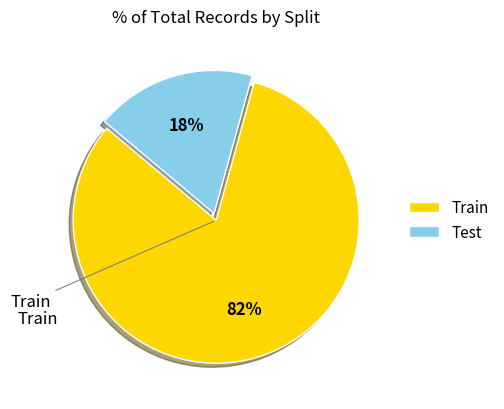

Which has a higher value, Test or Train?

Train